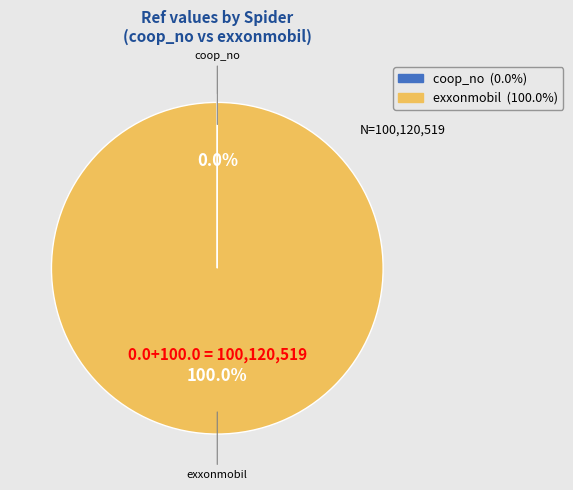

To the nearest percent, what is the average slice percentage?

50%